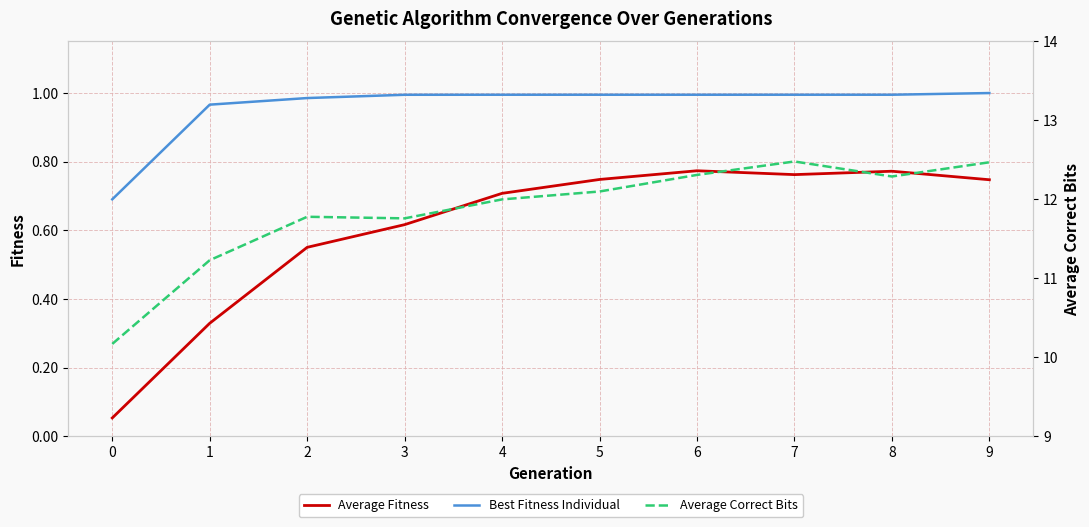

What is the maximum value shown in the chart?

12.5